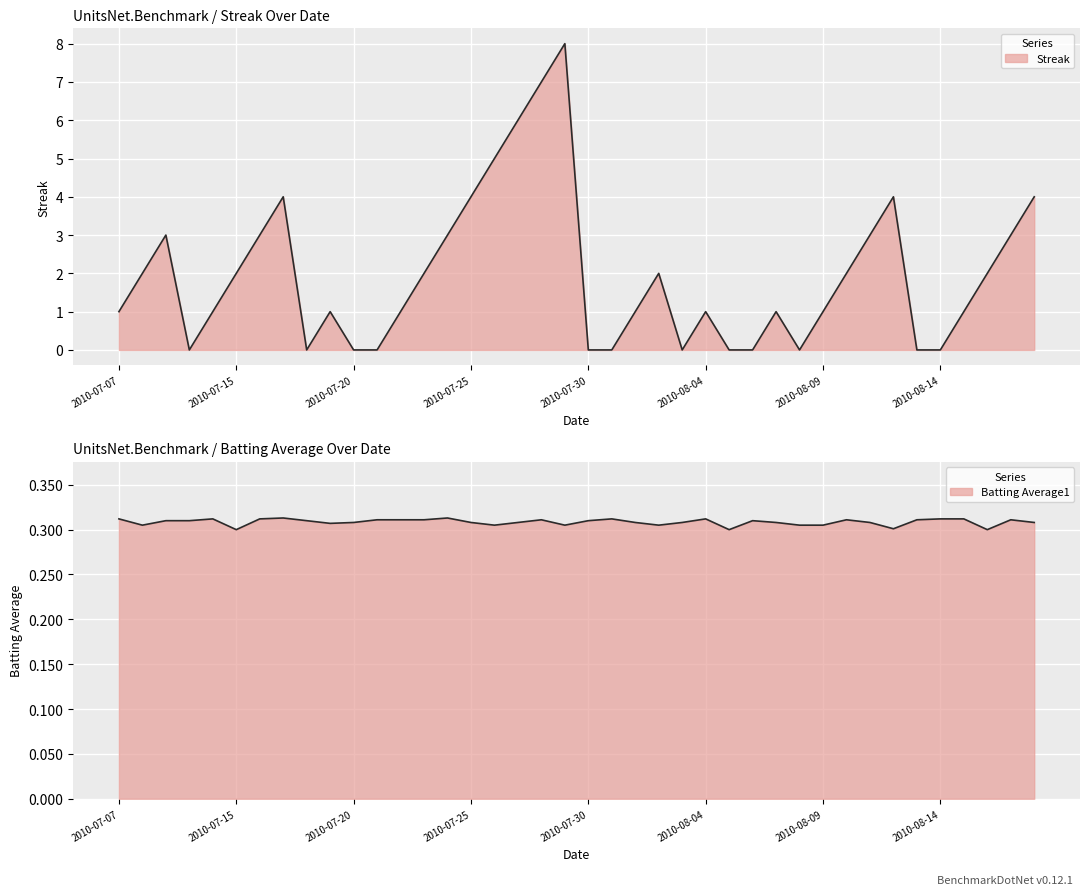

Rank the series at 2010-07-08 from lowest to highest value.

Batting Average1, Streak